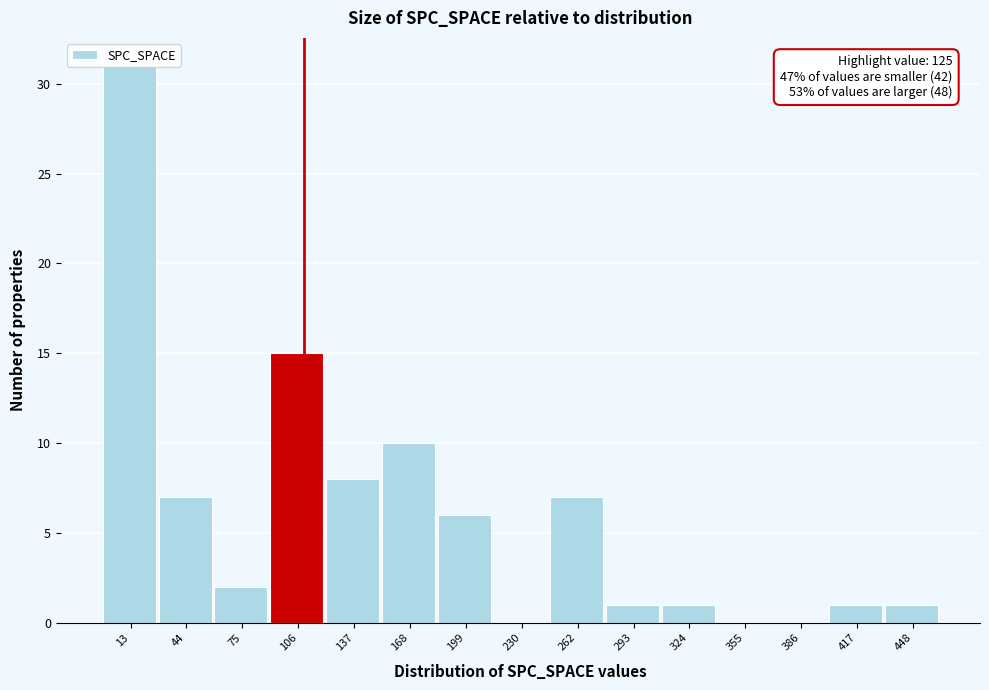

What is the change in value from 199 to 386?

-6